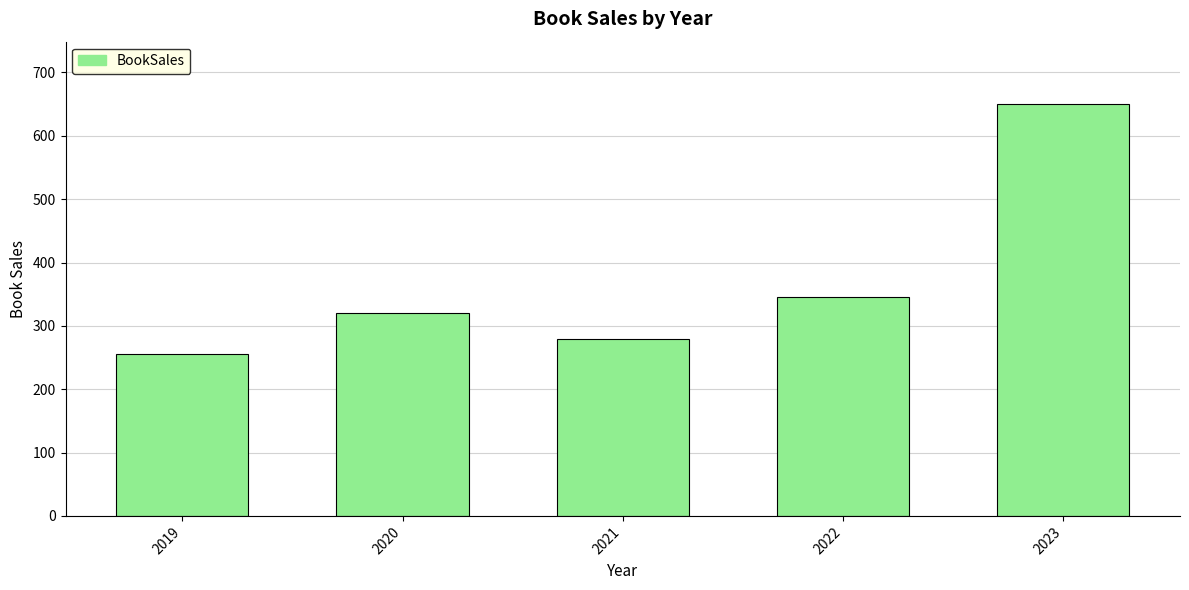

Reading left to right, what are all the values shown in this chart?

256	321	279	345	651